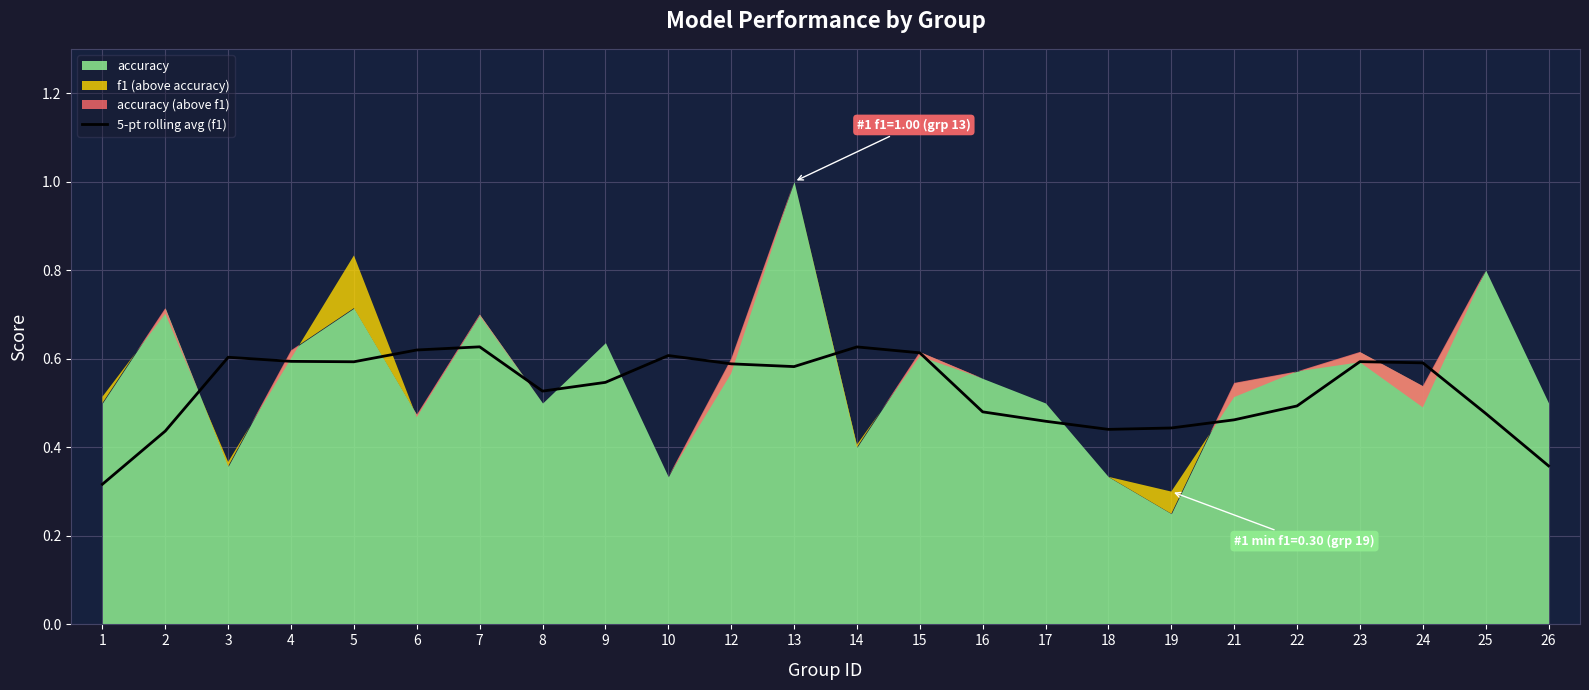

What is the value of the 16th point from the left?

0.5